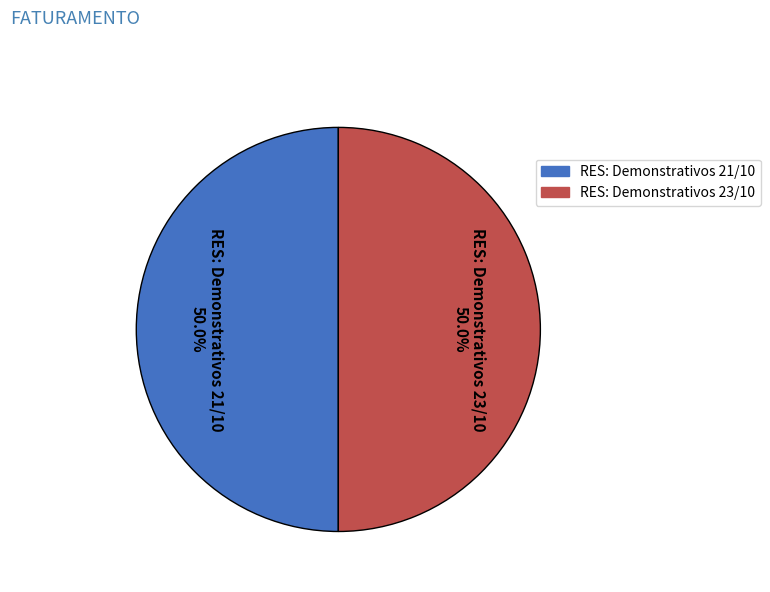

Approximately how many times larger is the value at RES: Demonstrativos 23/10 compared to RES: Demonstrativos 21/10?

1.0